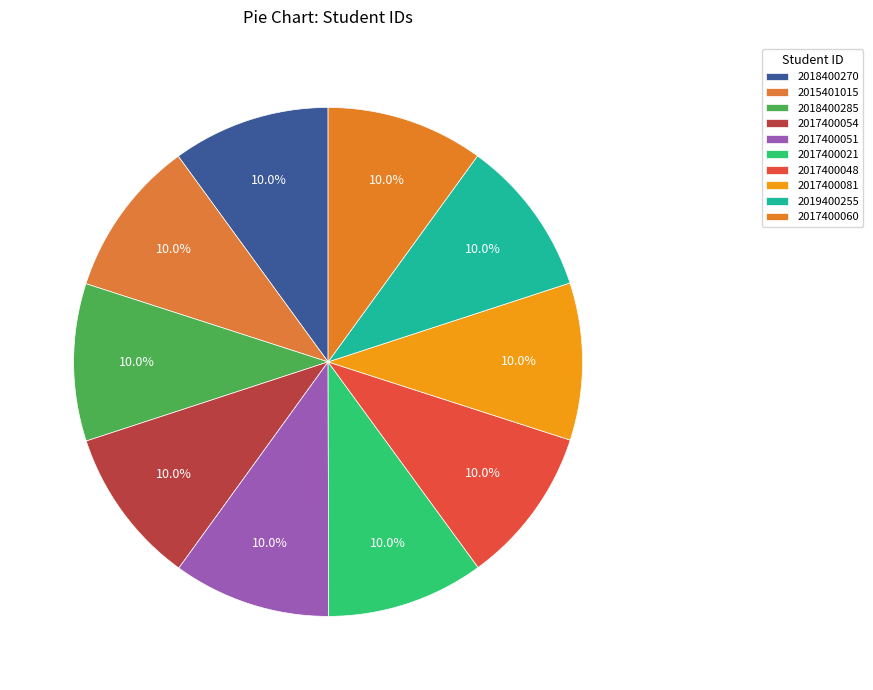

How many slices are in this pie chart?

10